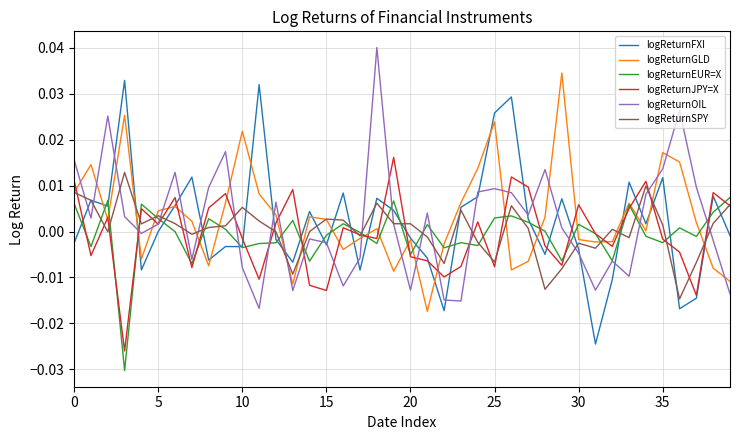

At which category is the sum across all series the highest?

26